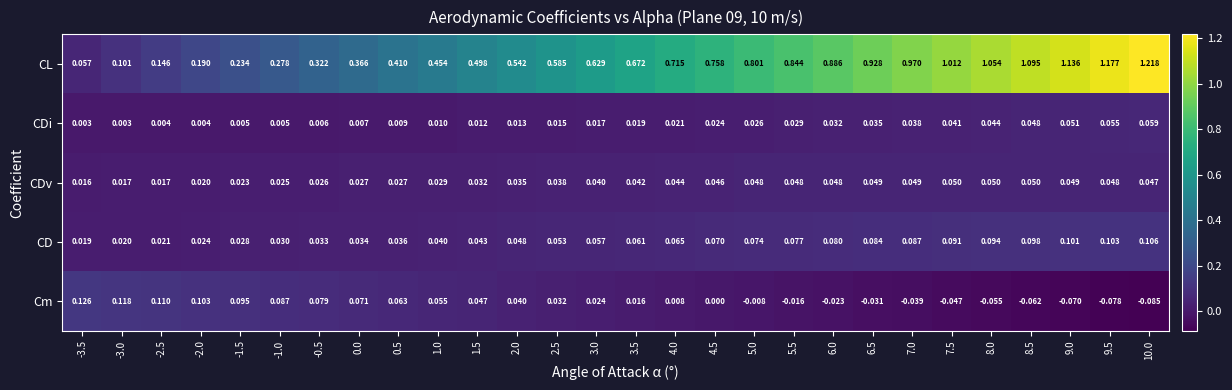

List the series in order of their peak value, lowest first.

CDv, CDi, CD, Cm, CL